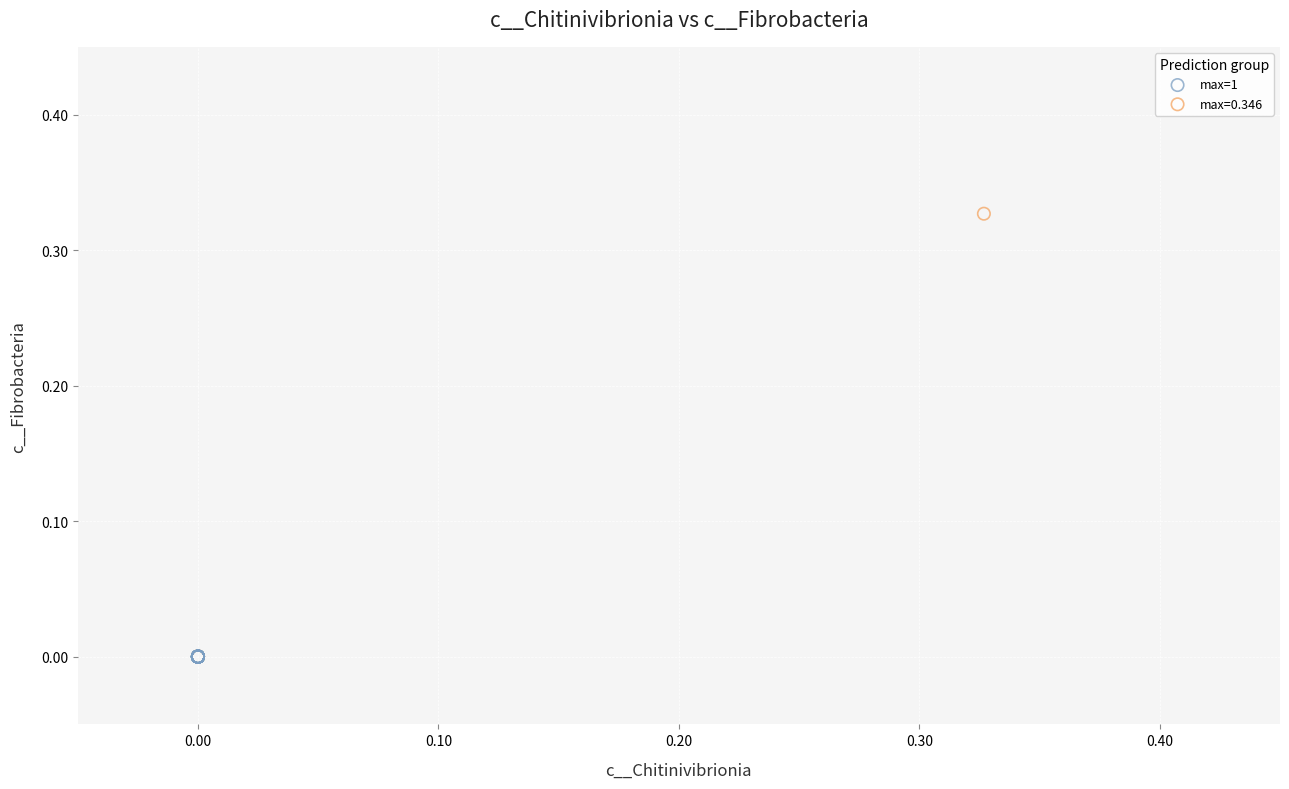

What are all the series names shown in the legend?

max=1, max=0.346